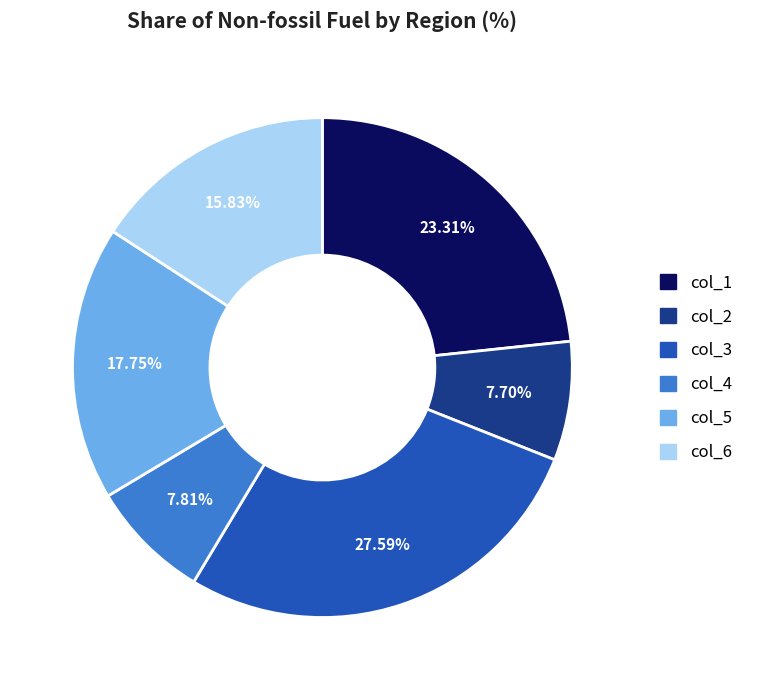

How many slices are in this pie chart?

6